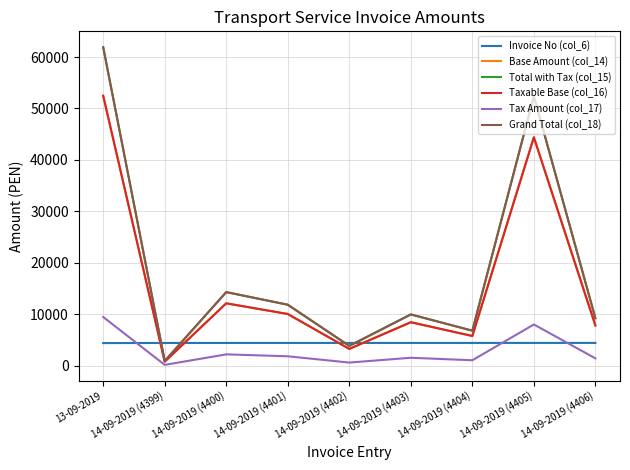

What is the smallest value displayed?

136.6